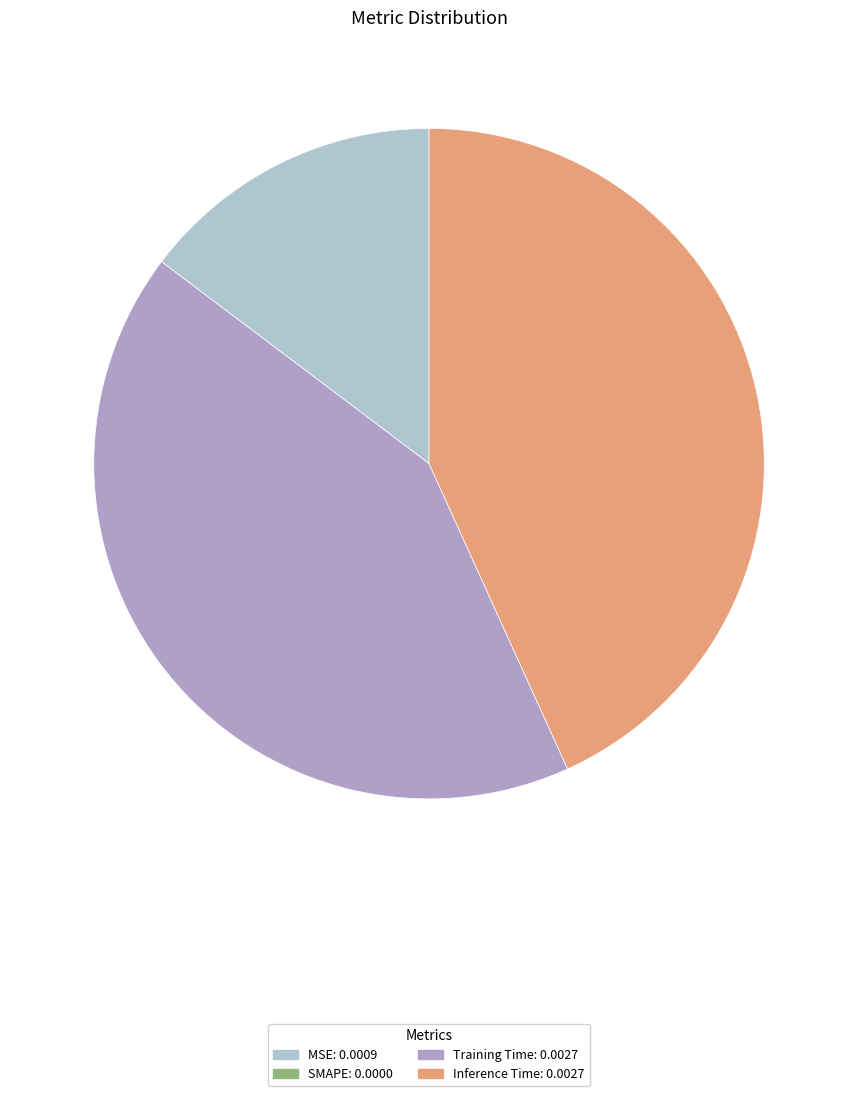

How many segments does this pie chart have?

4